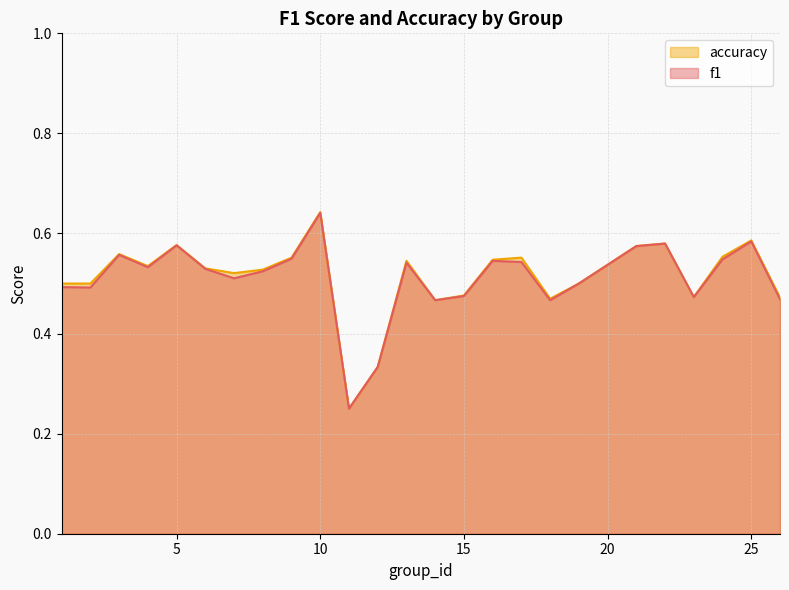

What is the approximate value of f1 at 22?

0.6